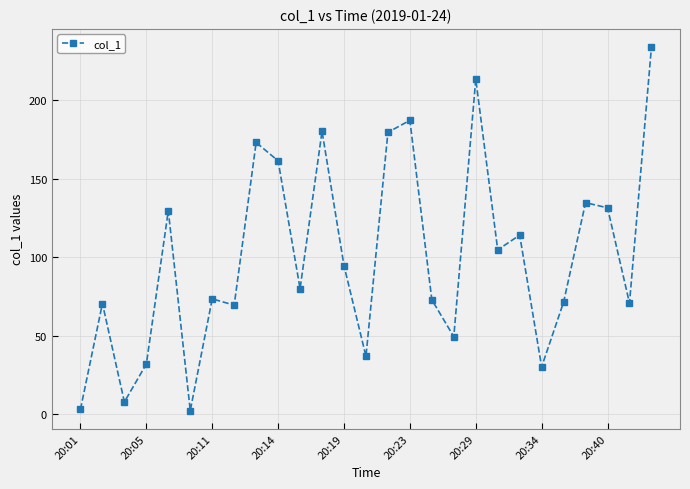

What is the value of the 21st point from the left?

114.1